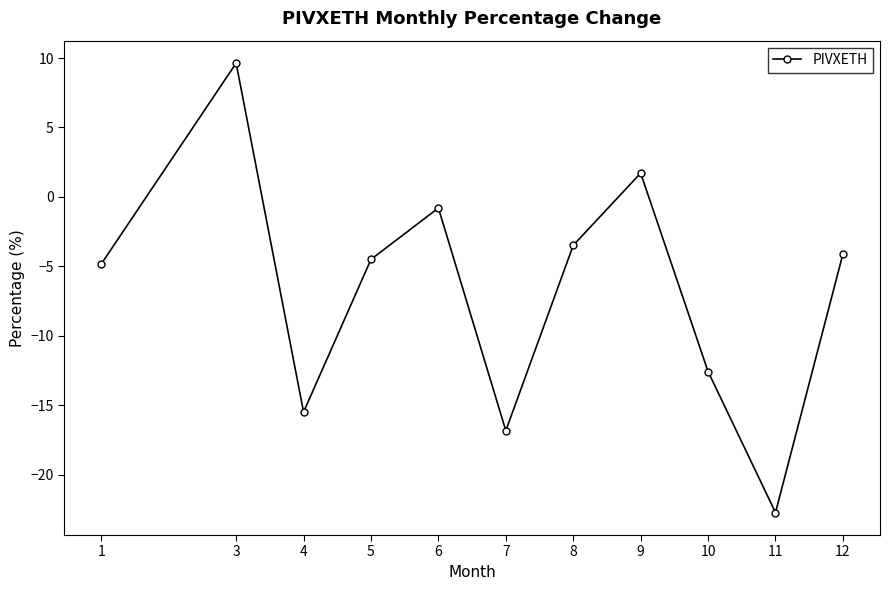

How many points are lower than both their immediate neighbors (excluding endpoints)?

3